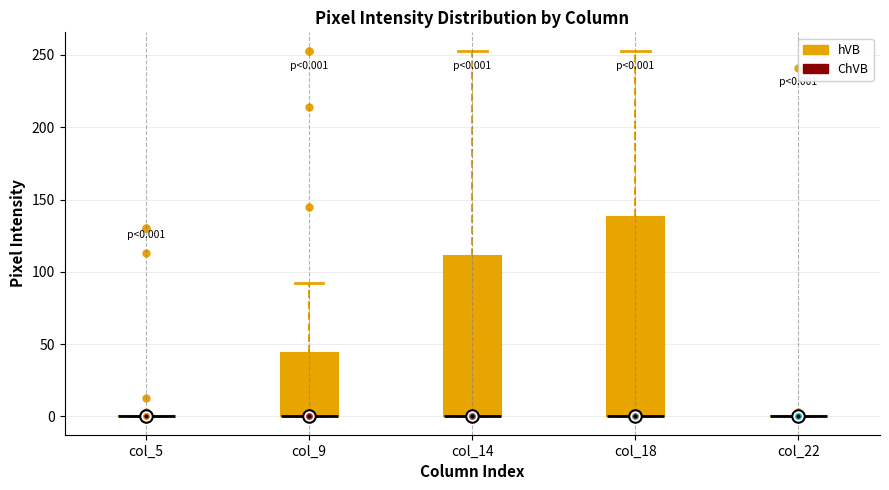

Which box is the tallest, from its lower edge to its upper edge?

col_18